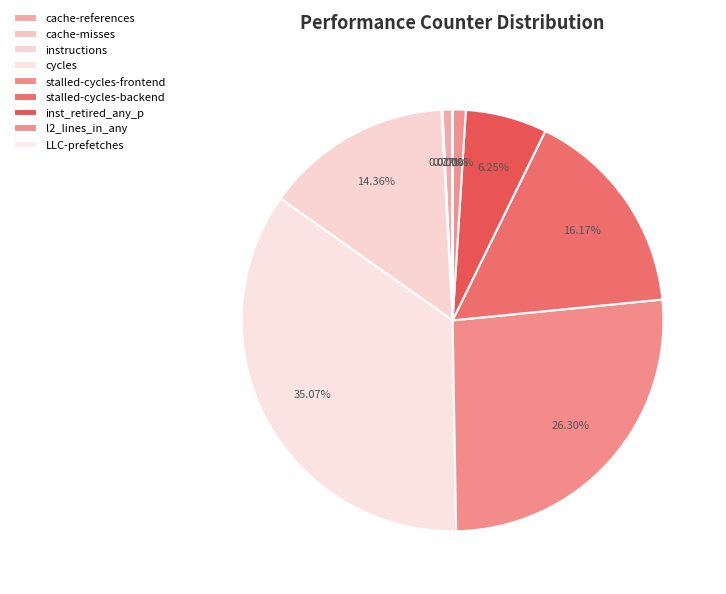

Does any single category account for the majority?

No